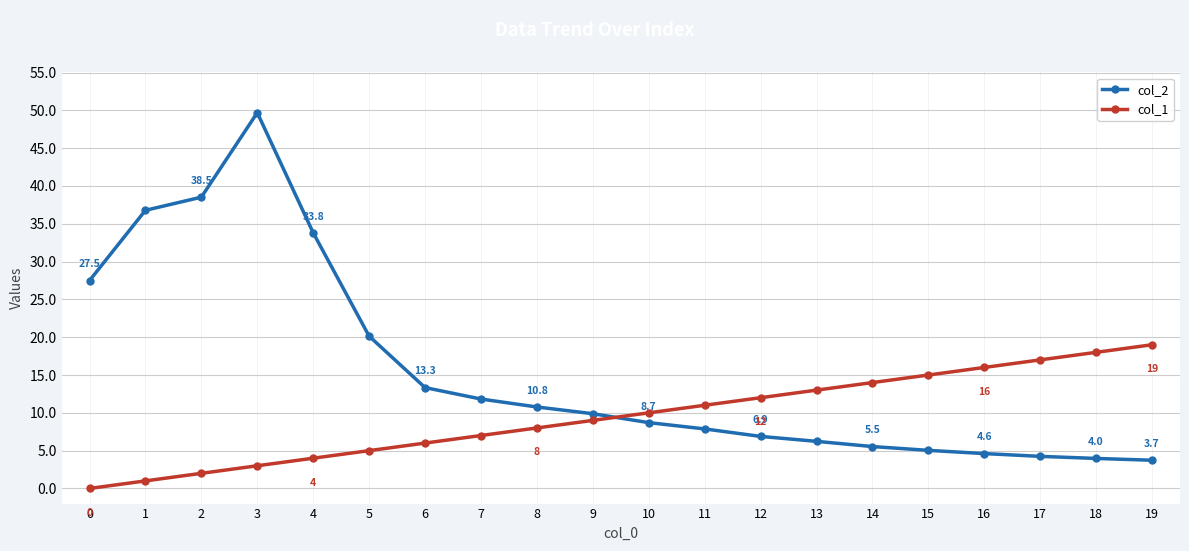

True or false: col_2 and col_1 cross at least once.

True